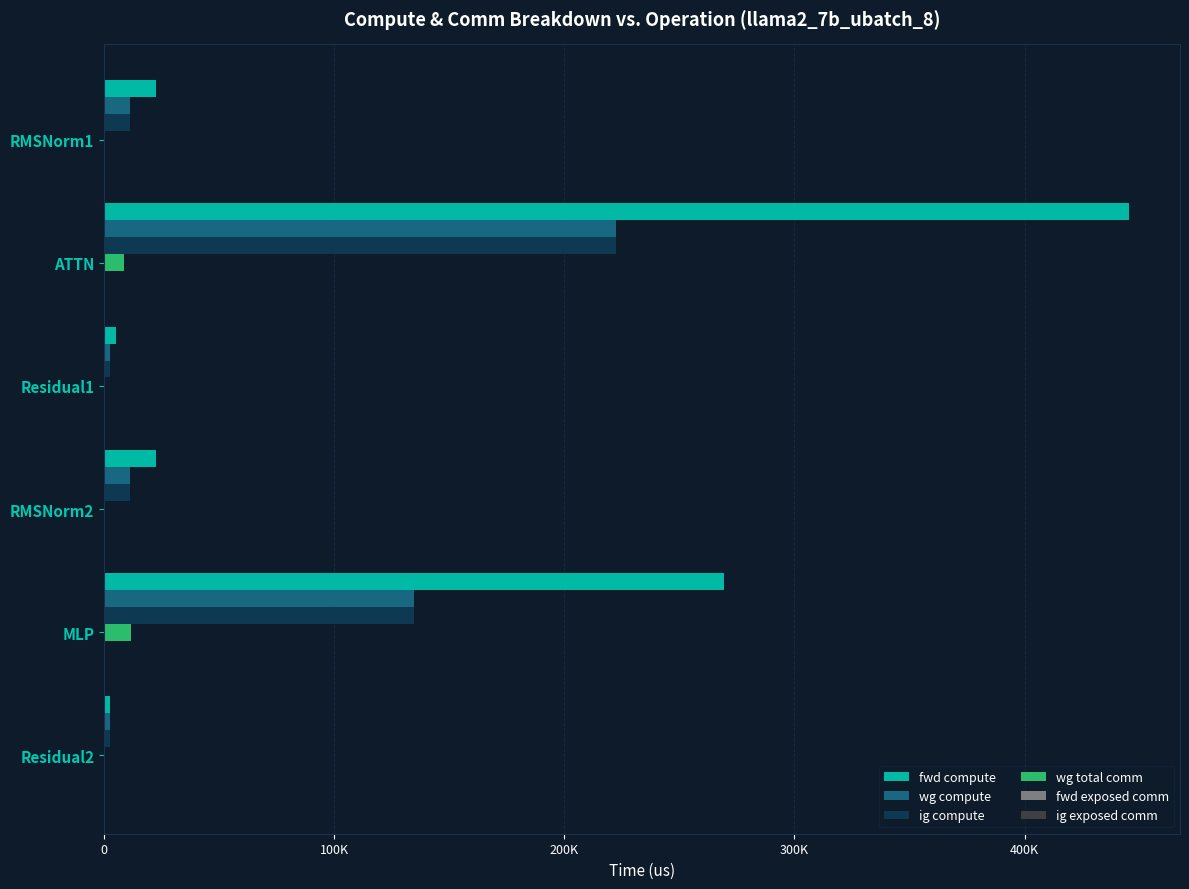

Are the bars horizontal?

Yes